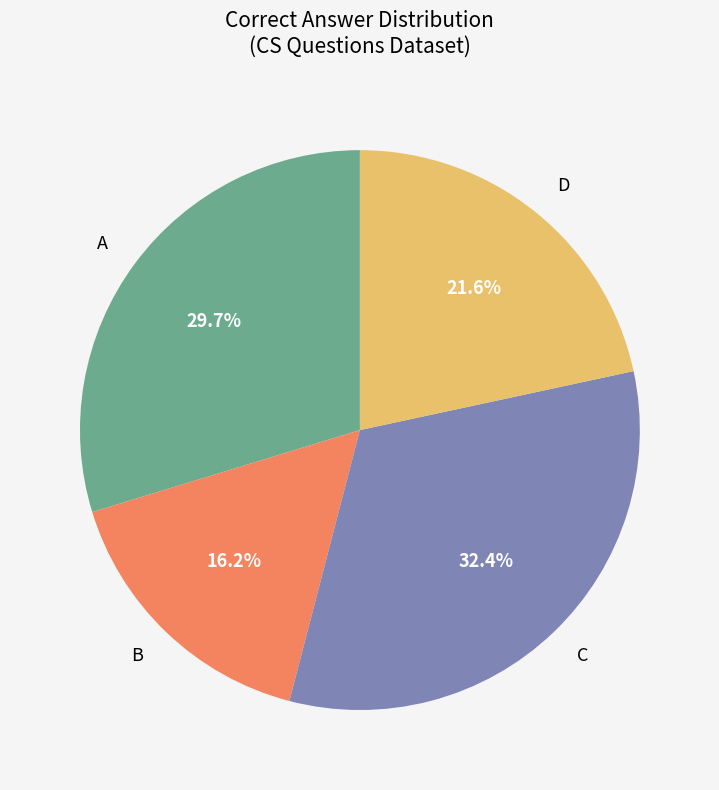

Does any single category account for the majority?

No